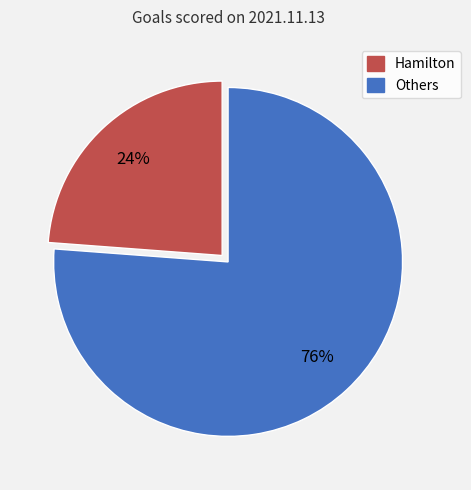

Count the number of slices in the pie.

2